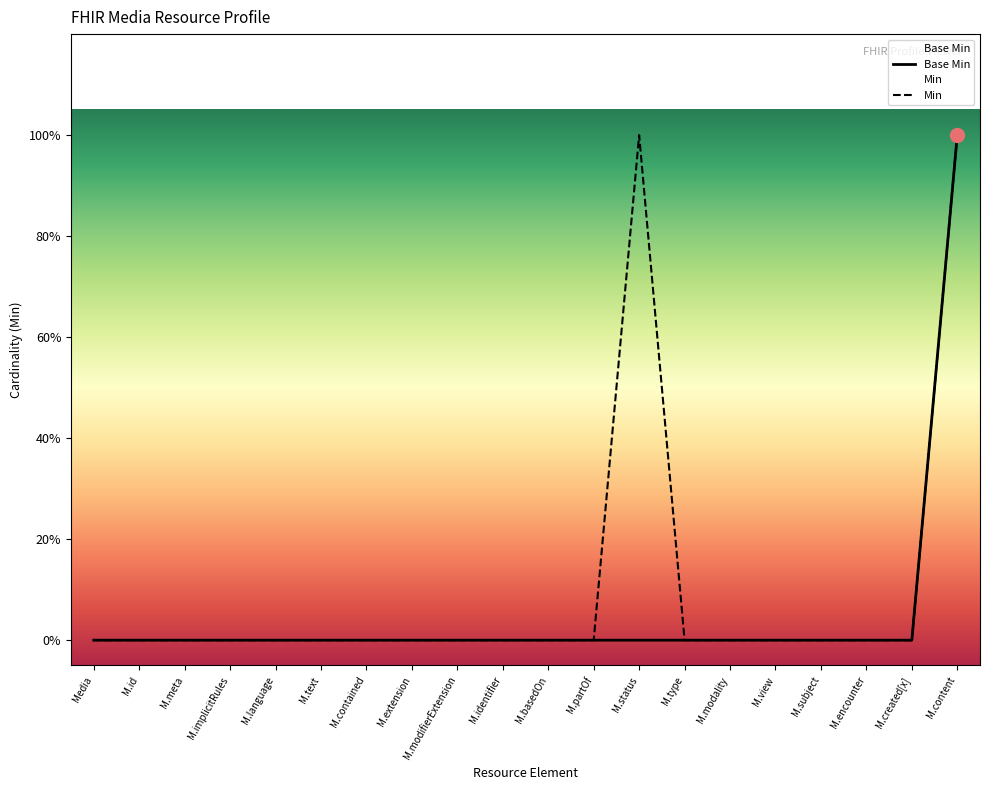

Does the chart have visible grid lines?

No